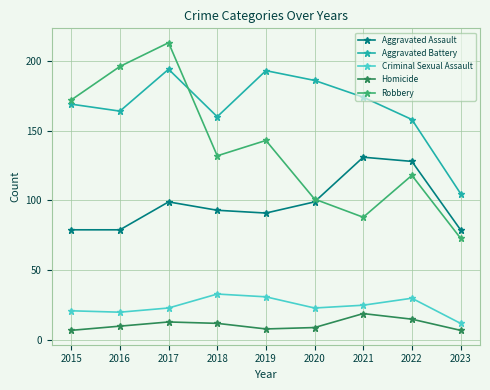

How many times do Robbery and Aggravated Battery cross each other?

1